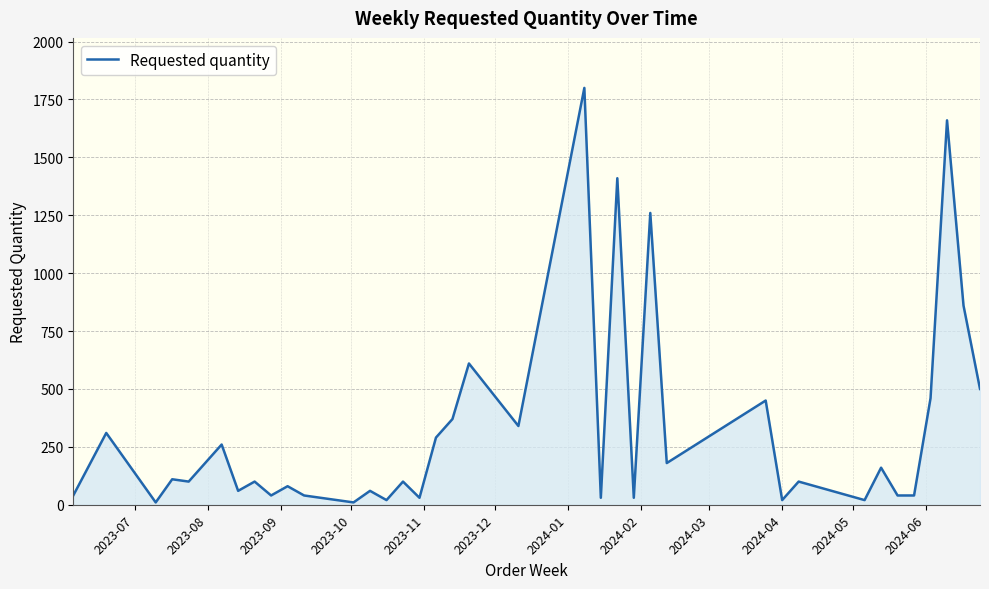

What is the maximum value shown in the chart?

1800